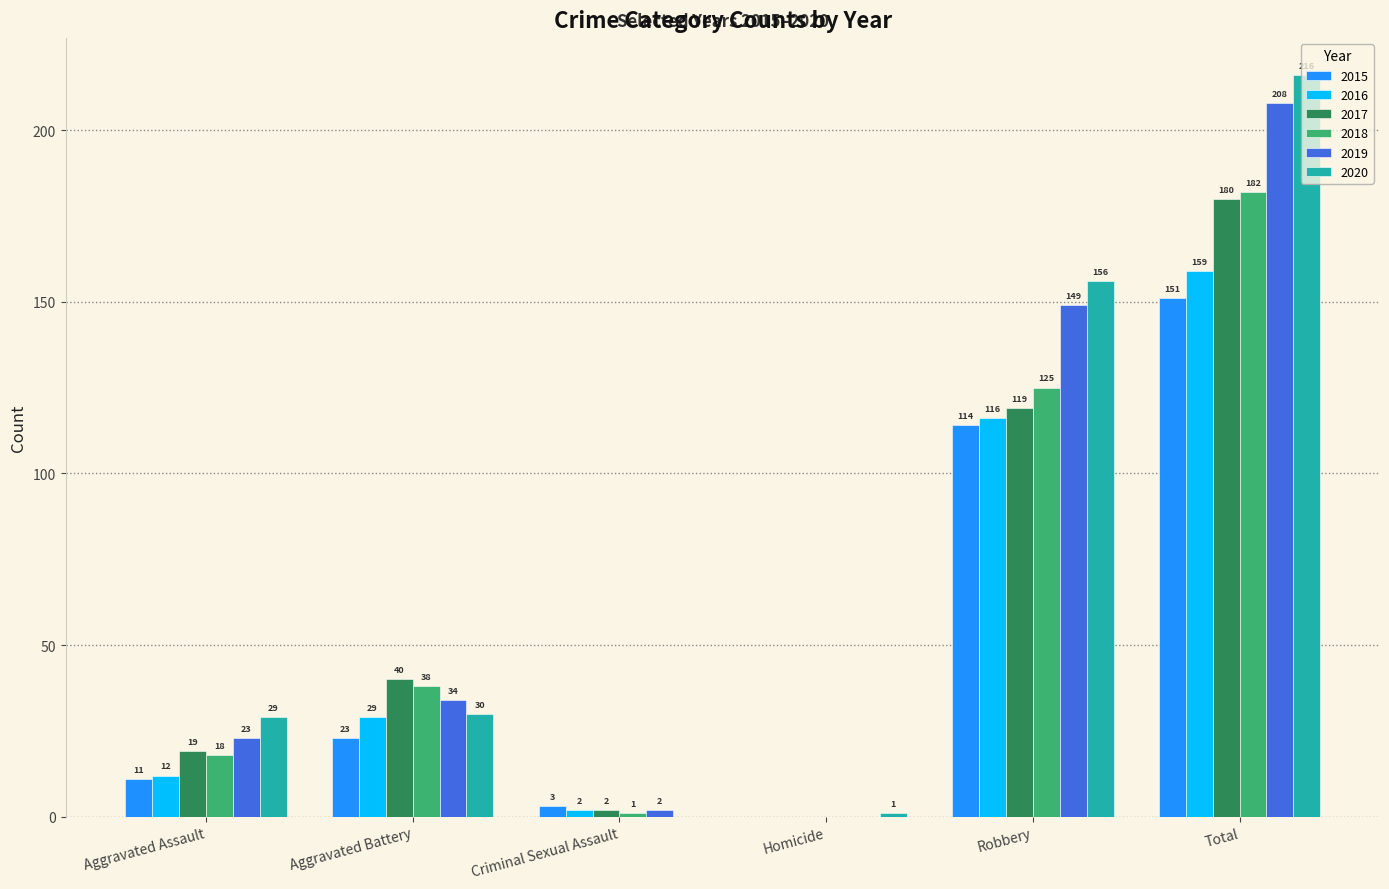

The 2016 series shows 29 at Aggravated Battery. True or false?

True